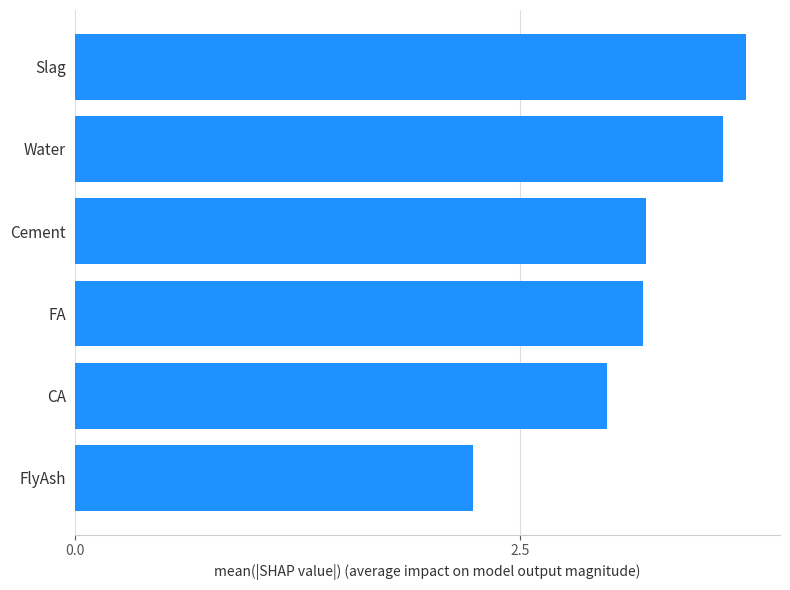

What is the difference between the values at Cement and Slag?

0.6